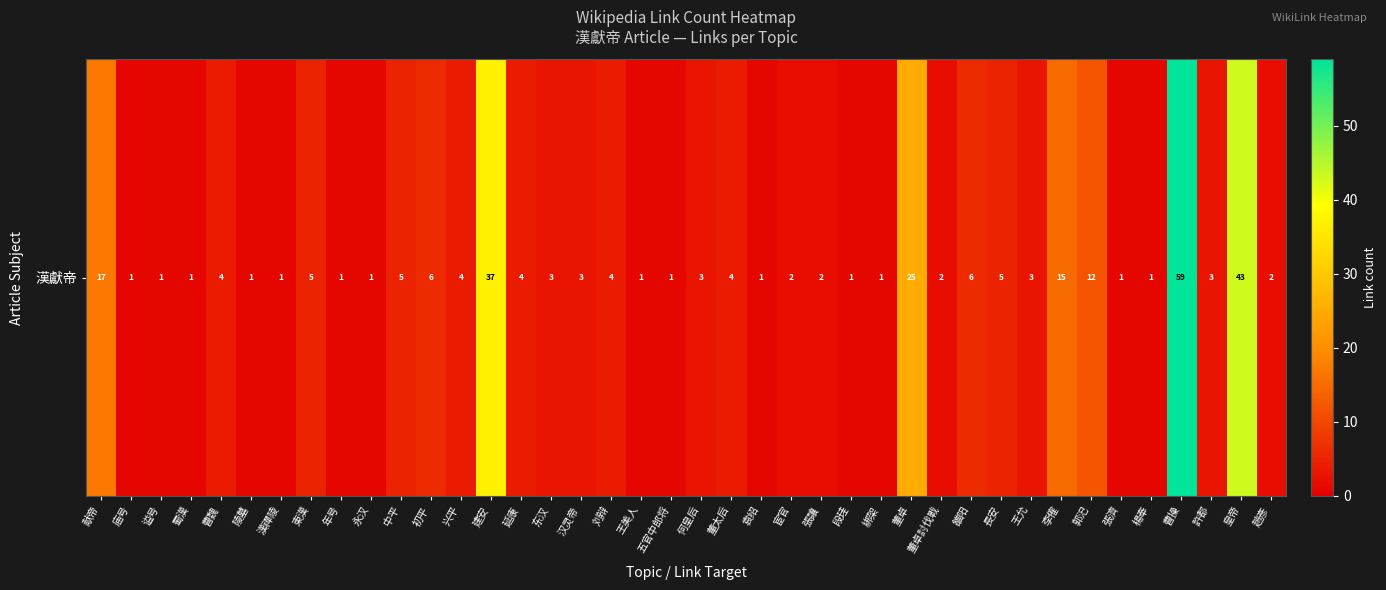

List the labels in order of value, largest first.

曹操, 皇帝, 建安, 董卓, 献帝, 李傕, 郭汜, 初平, 雒阳, 東漢, 中平, 長安, 曹魏, 兴平, 延康, 刘辩, 董太后, 东汉, 汉灵帝, 何皇后, 王允, 許都, 宦官, 張讓, 董卓討伐戰, 趙彥, 庙号, 谥号, 蜀漢, 陵墓, 漢禪陵, 年号, 永汉, 王美人, 五官中郎将, 袁绍, 段珪, 綁架, 張濟, 楊奉